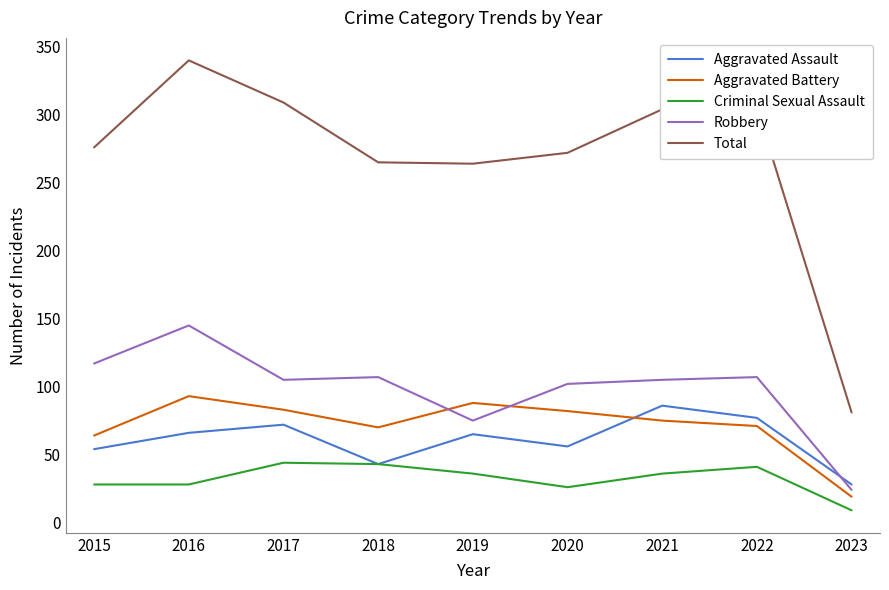

Is it true that Total equals 84 at 2020?

False